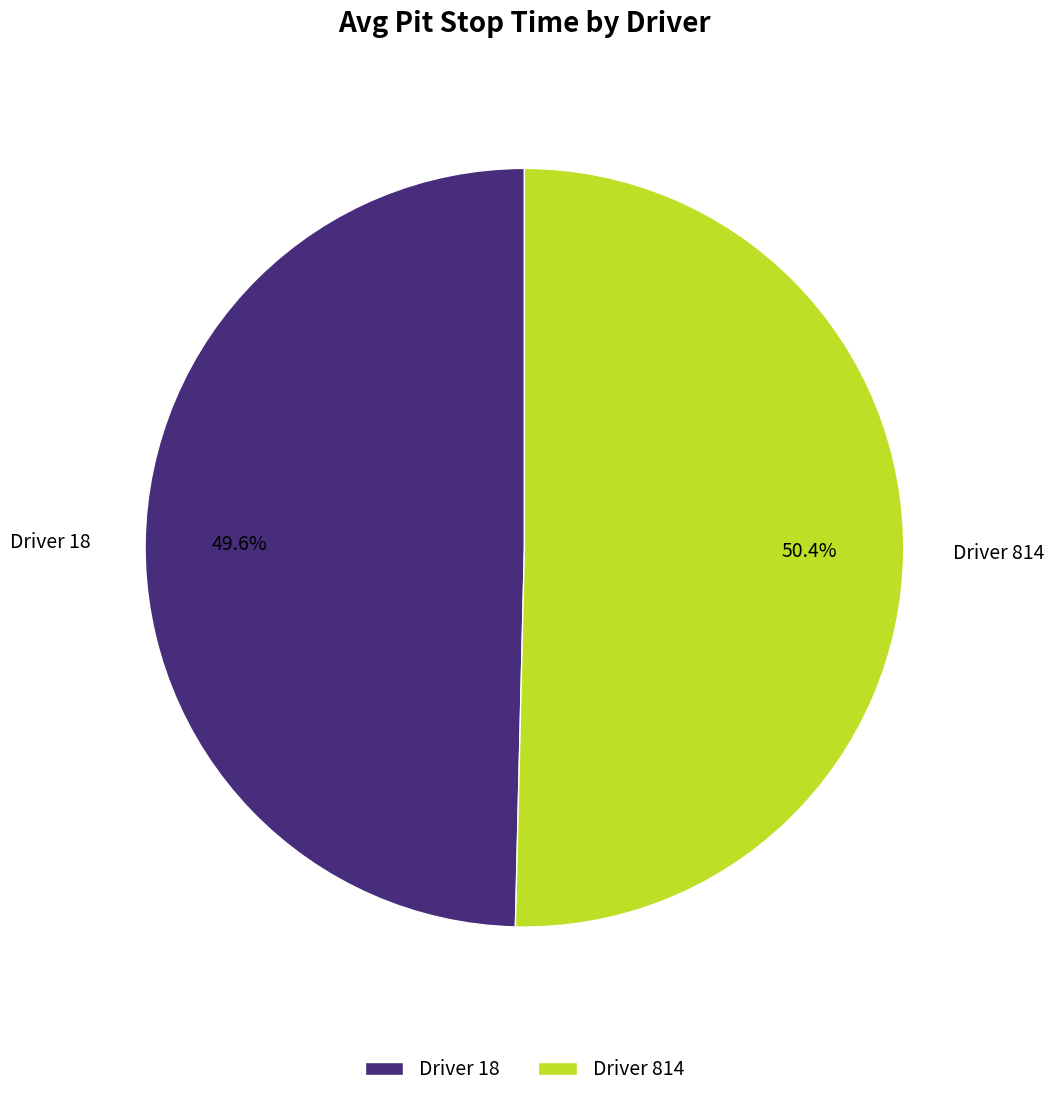

Rank the categories by value from highest to lowest.

Driver 814, Driver 18